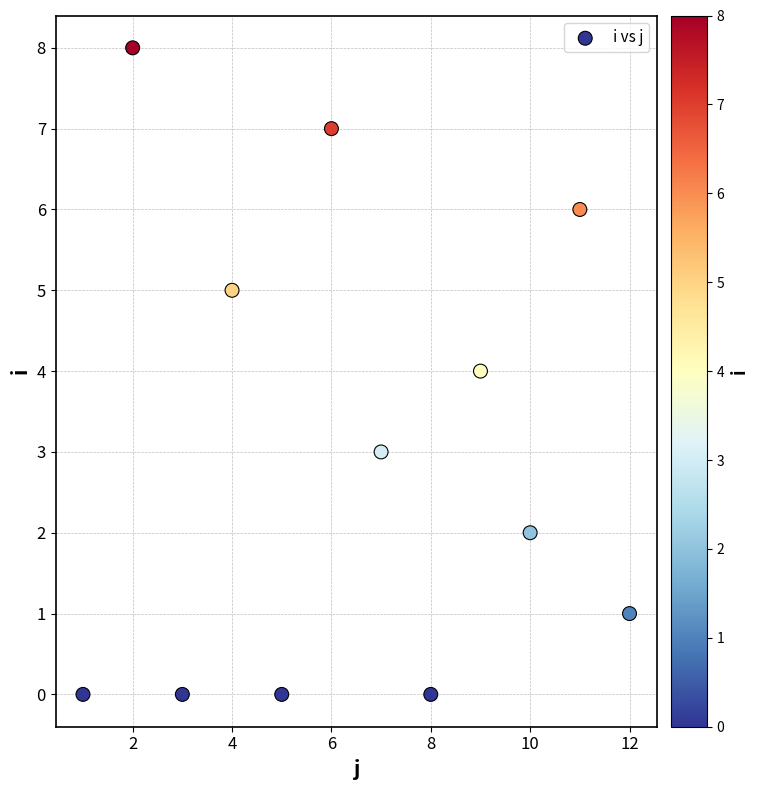

What is the average Y value?

3